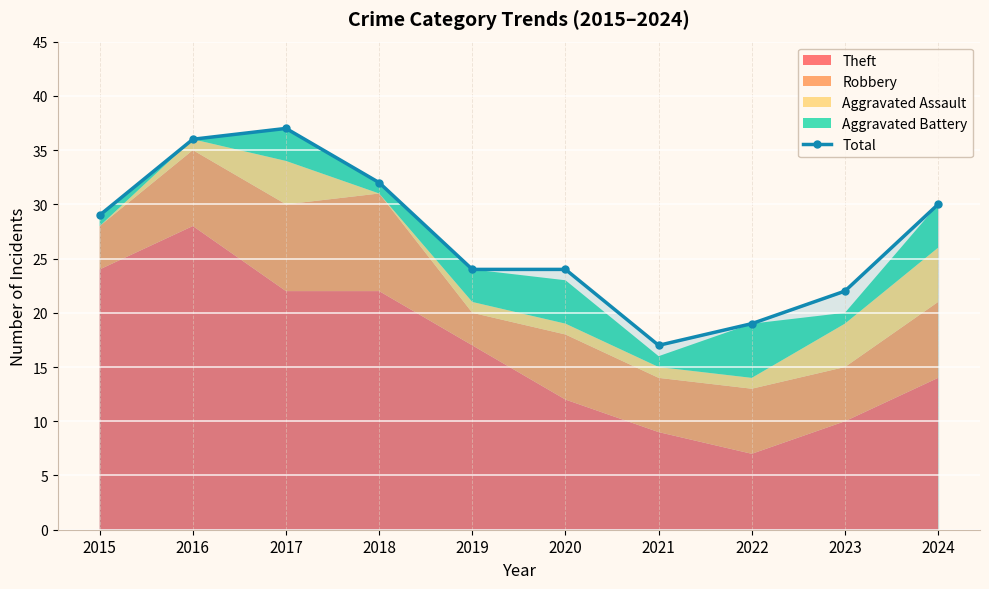

How many categories are shown in the chart?

10